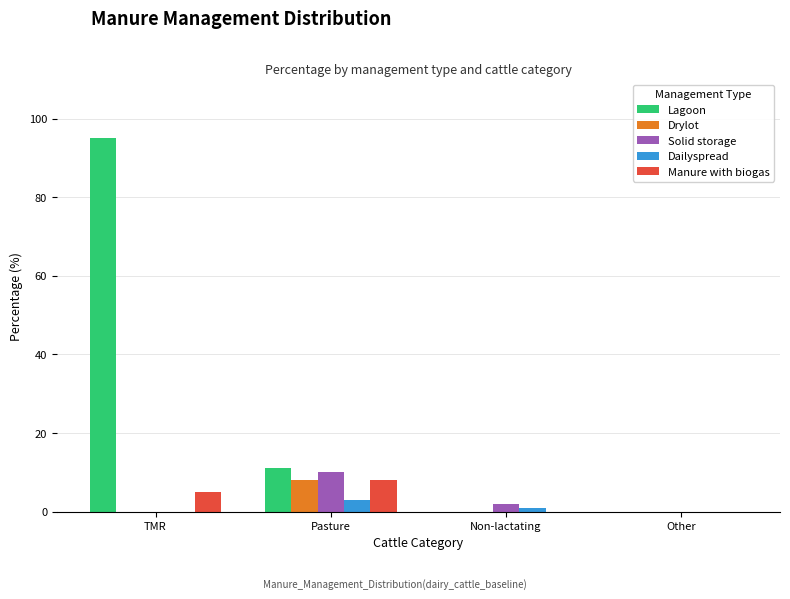

Which series changed the most between Pasture and Non-lactating?

Lagoon